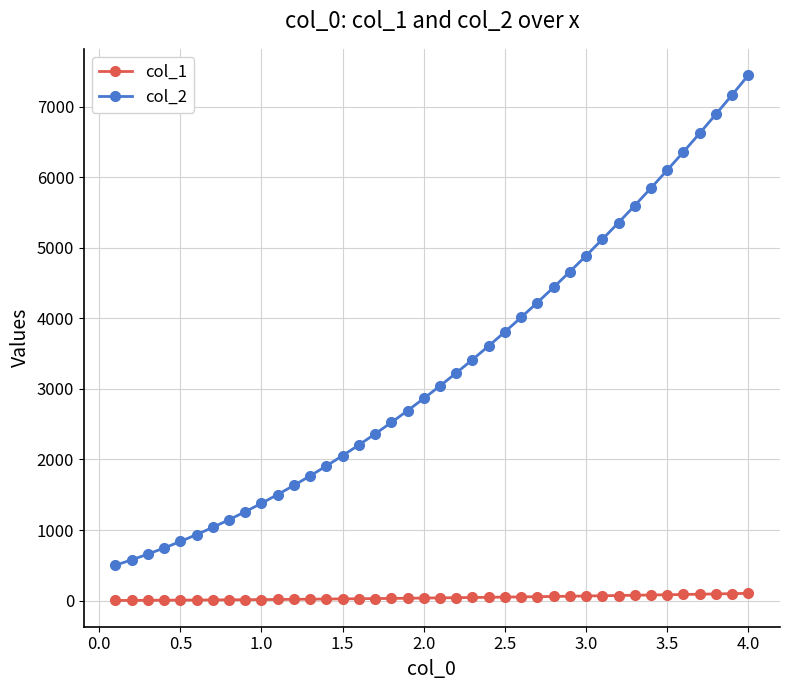

What is the average value of the col_1 series?

41.6